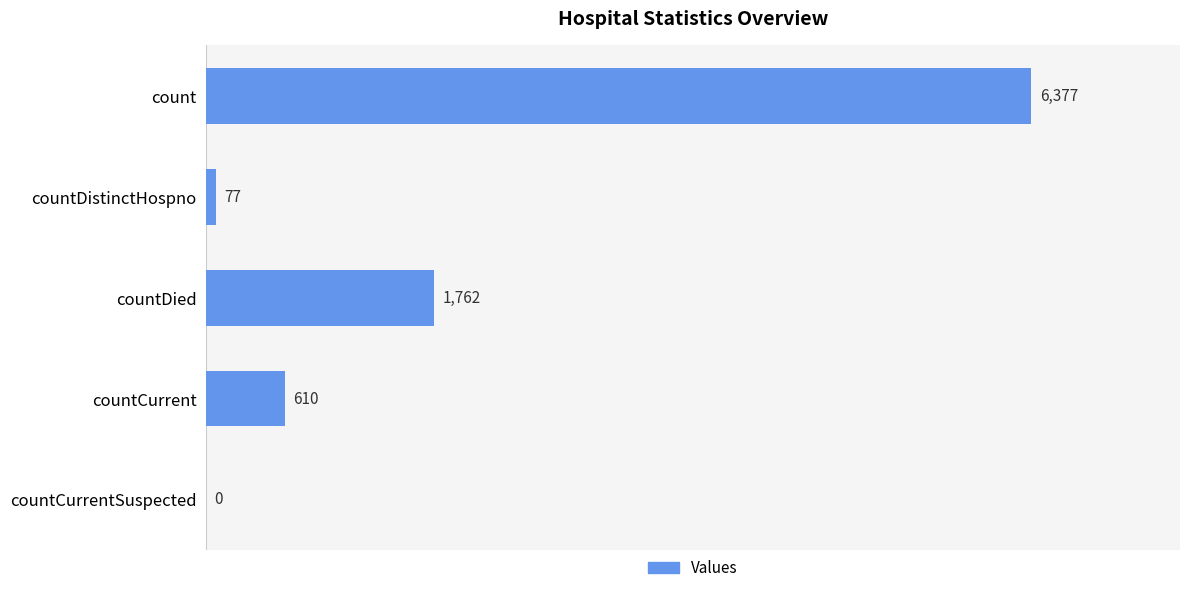

Which label corresponds to the largest value in the chart?

count